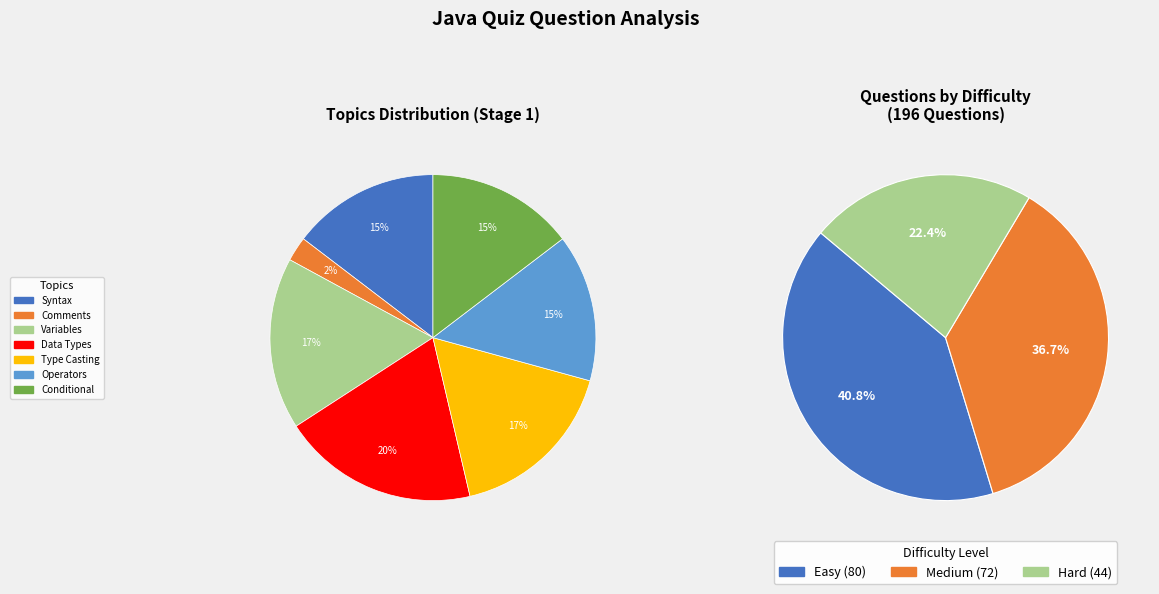

Between Hard and Medium, which is larger?

Medium